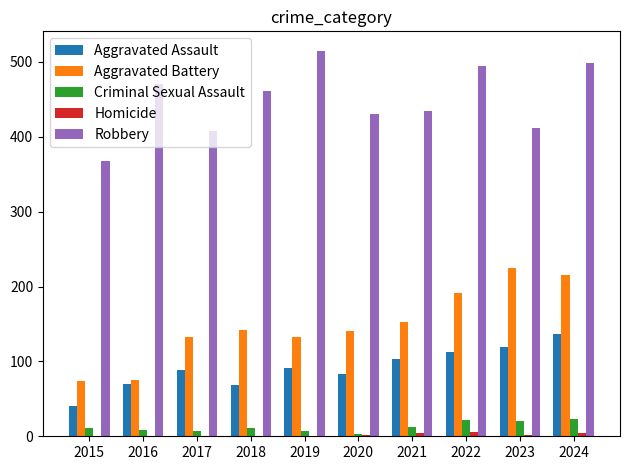

Count the number of data series in this chart.

5